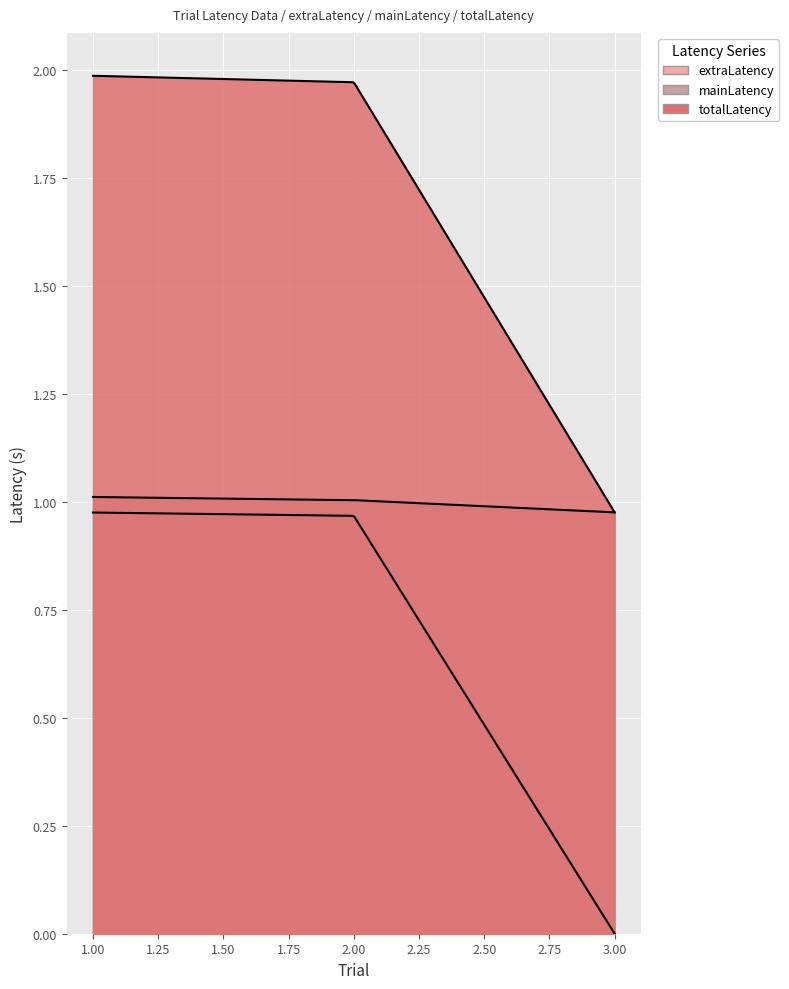

Reading right to left, extract all data points from this chart.

extraLatency: 3=0.0	2=1.0	1=1.0
mainLatency: 3=1.0	2=1.0	1=1.0
totalLatency: 3=1.0	2=2.0	1=2.0